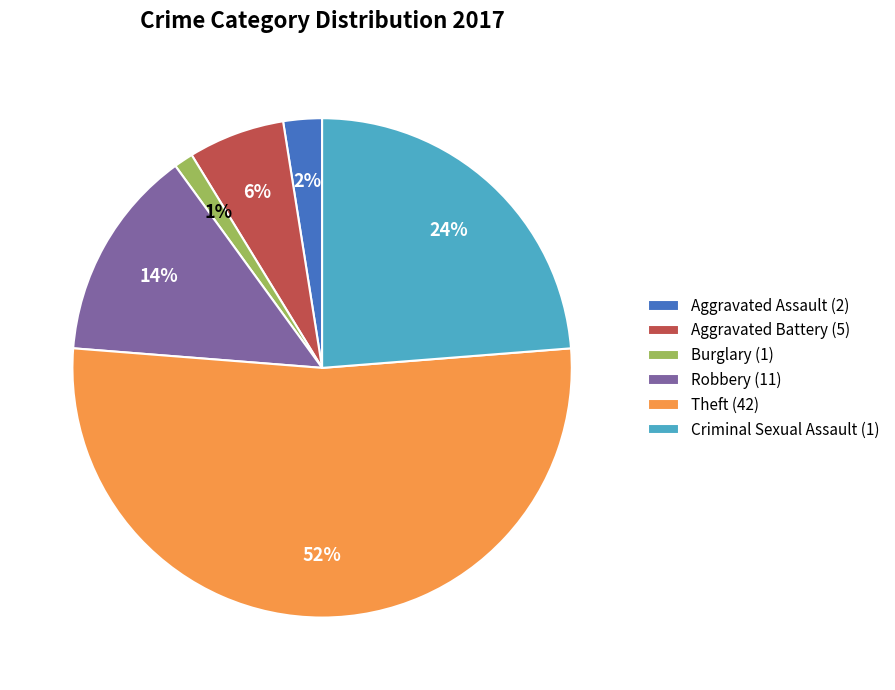

Between Robbery (11) and Theft (42), which is larger?

Theft (42)